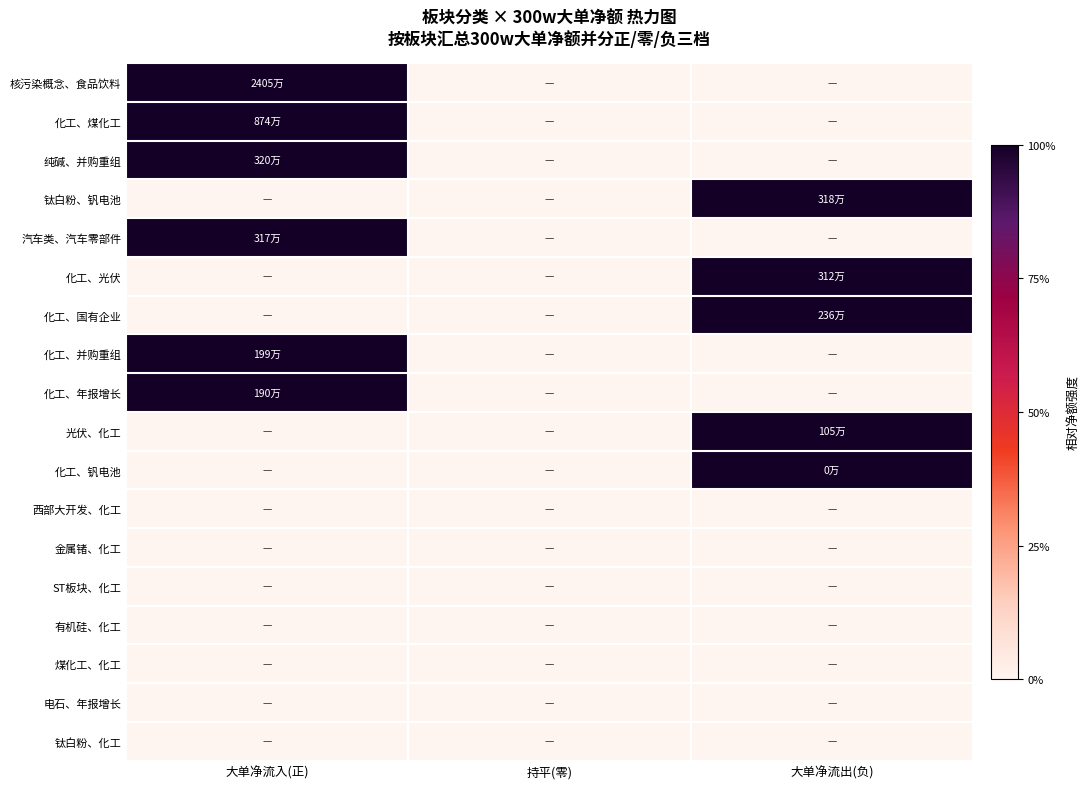

At which category is the sum across all series the highest?

大单净流入(正)